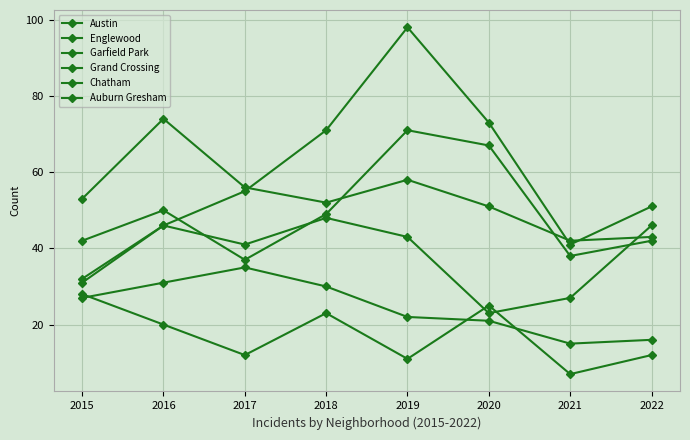

Reading left to right, transcribe all the data shown in this chart.

Austin: 42	50	37	49	71	67	38	42
Englewood: 53	74	56	52	58	51	42	43
Garfield Park: 31	46	55	71	98	73	41	51
Grand Crossing: 32	46	41	48	43	23	27	46
Chatham: 27	31	35	30	22	21	15	16
Auburn Gresham: 28	20	12	23	11	25	7	12